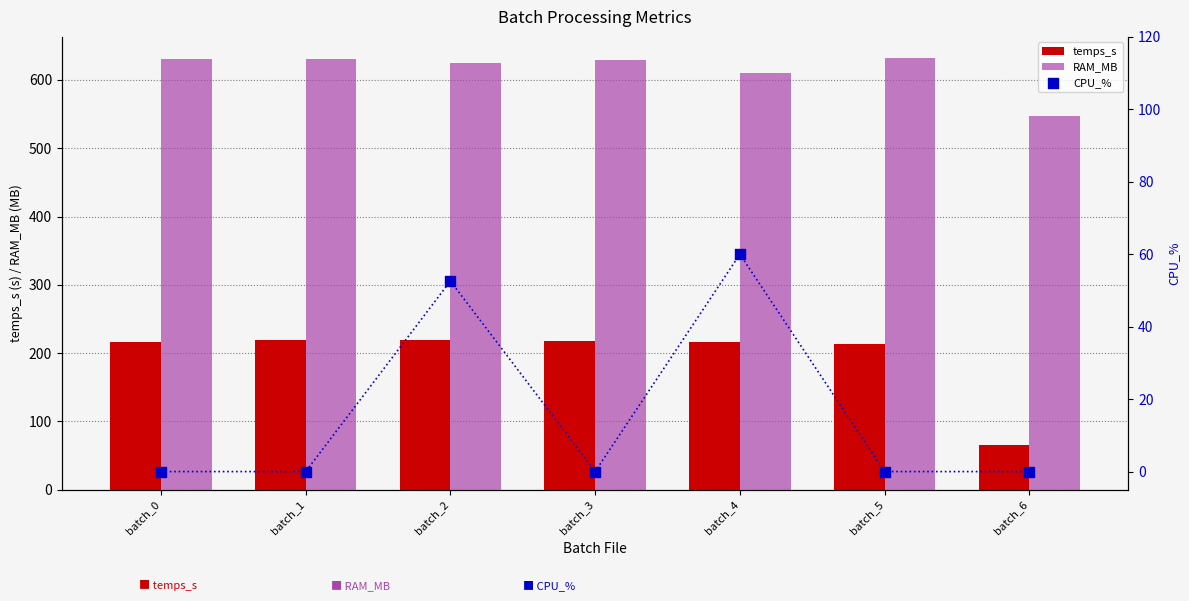

At which category is the sum across all series the highest?

batch_2